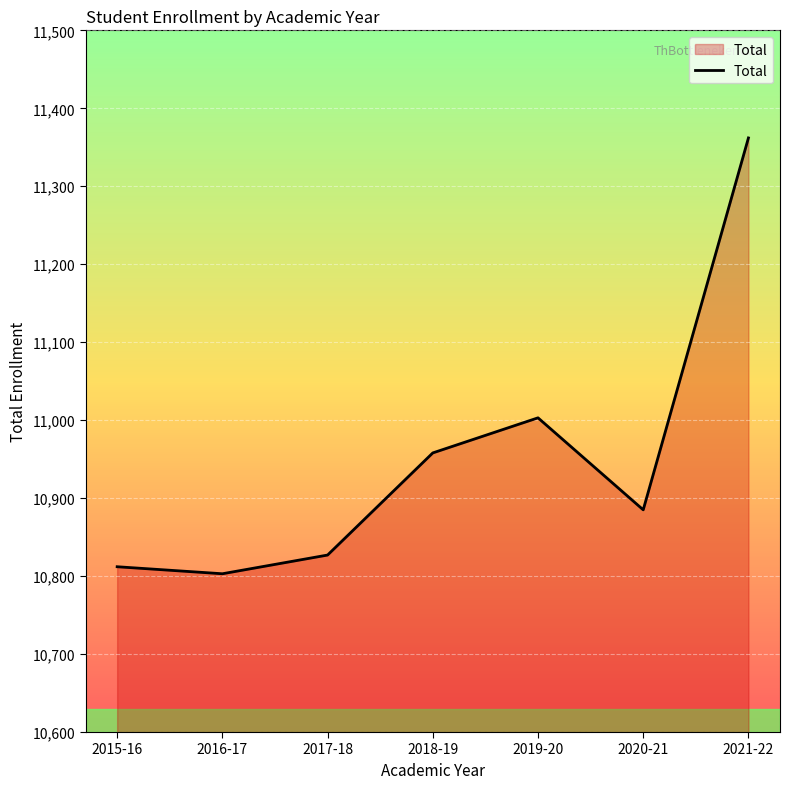

Reading left to right, extract all data points from this chart.

10812	10803	10827	10958	11003	10885	11362